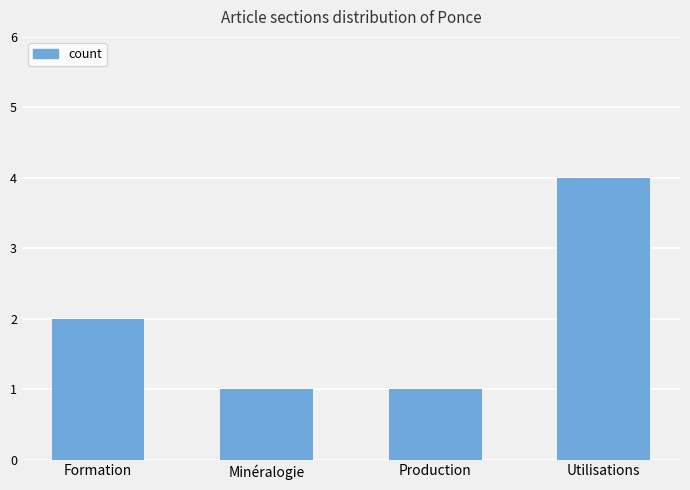

Count the values in the range 1 to 4.

4